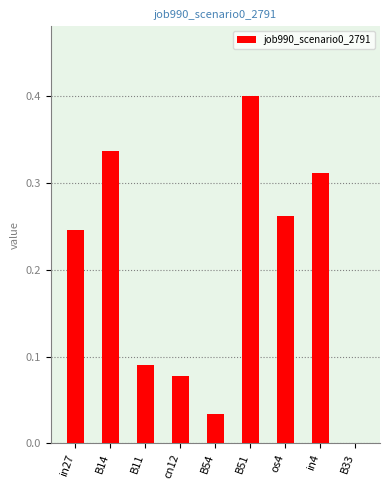

Does the chart contain stacked bars?

No